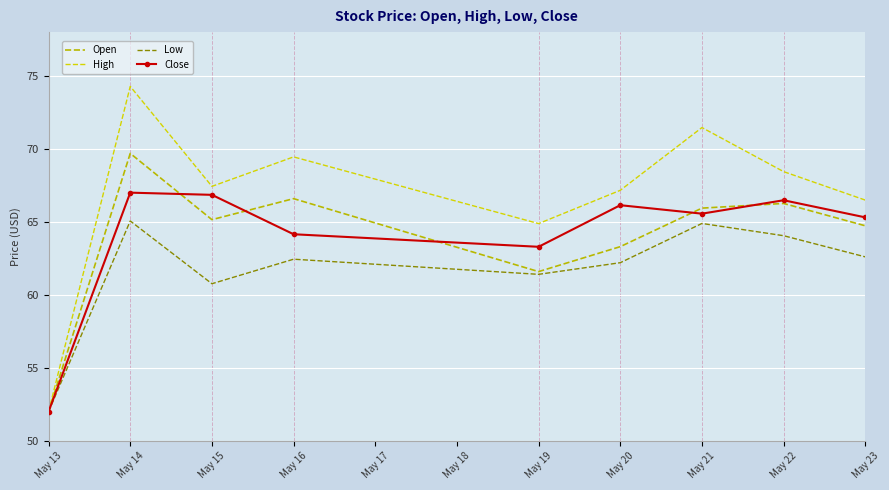

At how many categories does at least one series exceed 70?

2